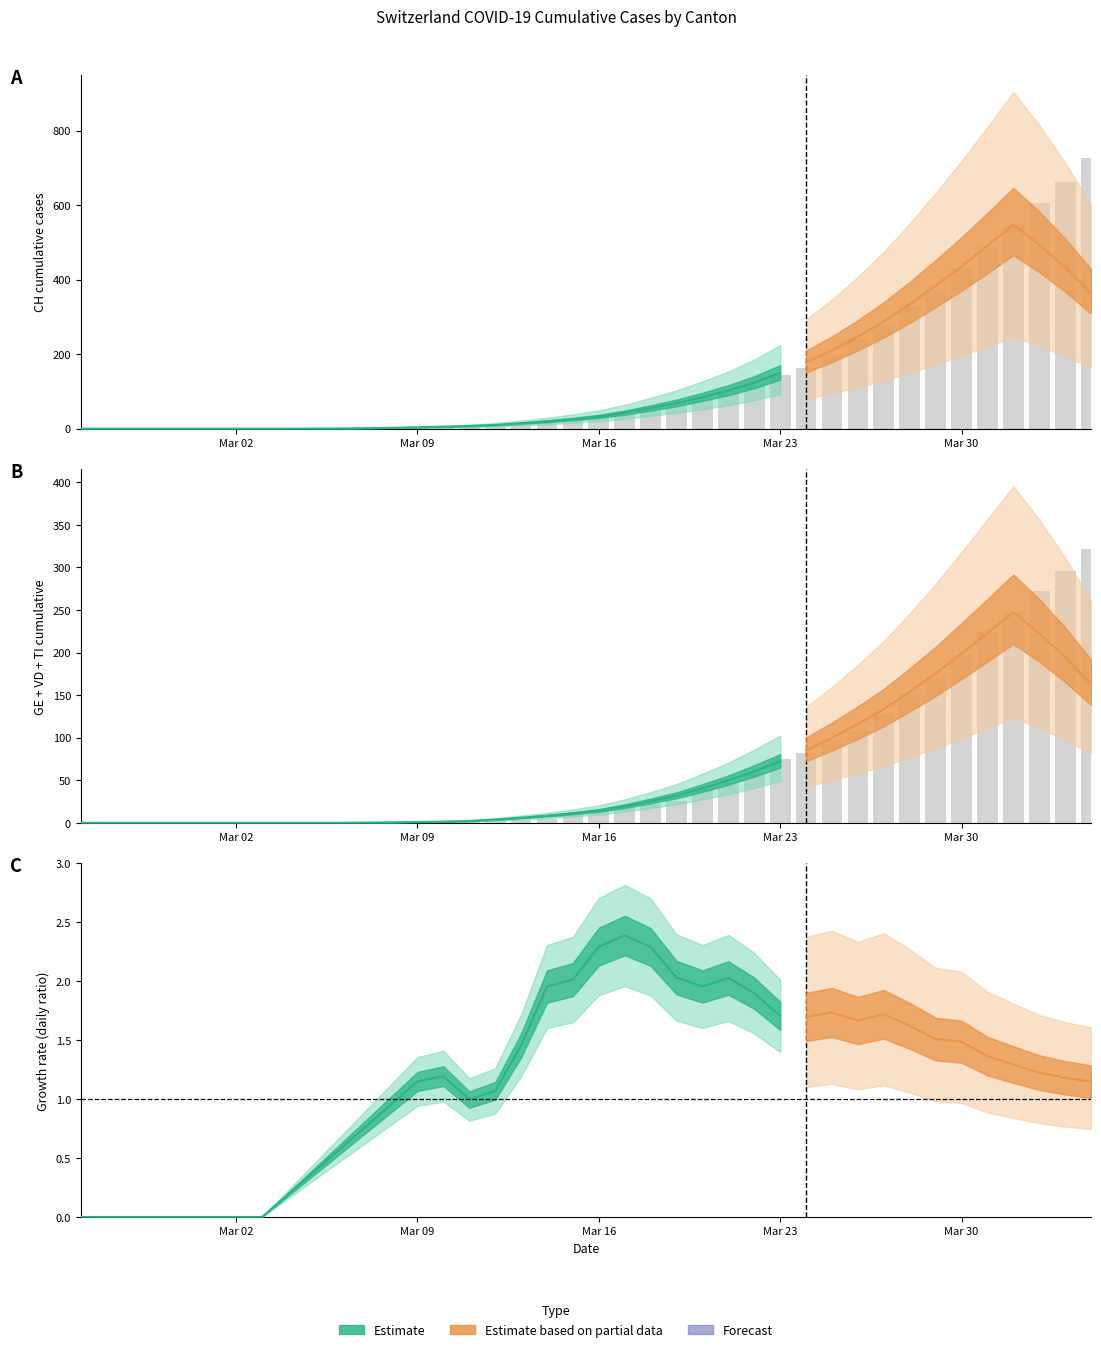

Is it true that BE equals 9 at 28?

False